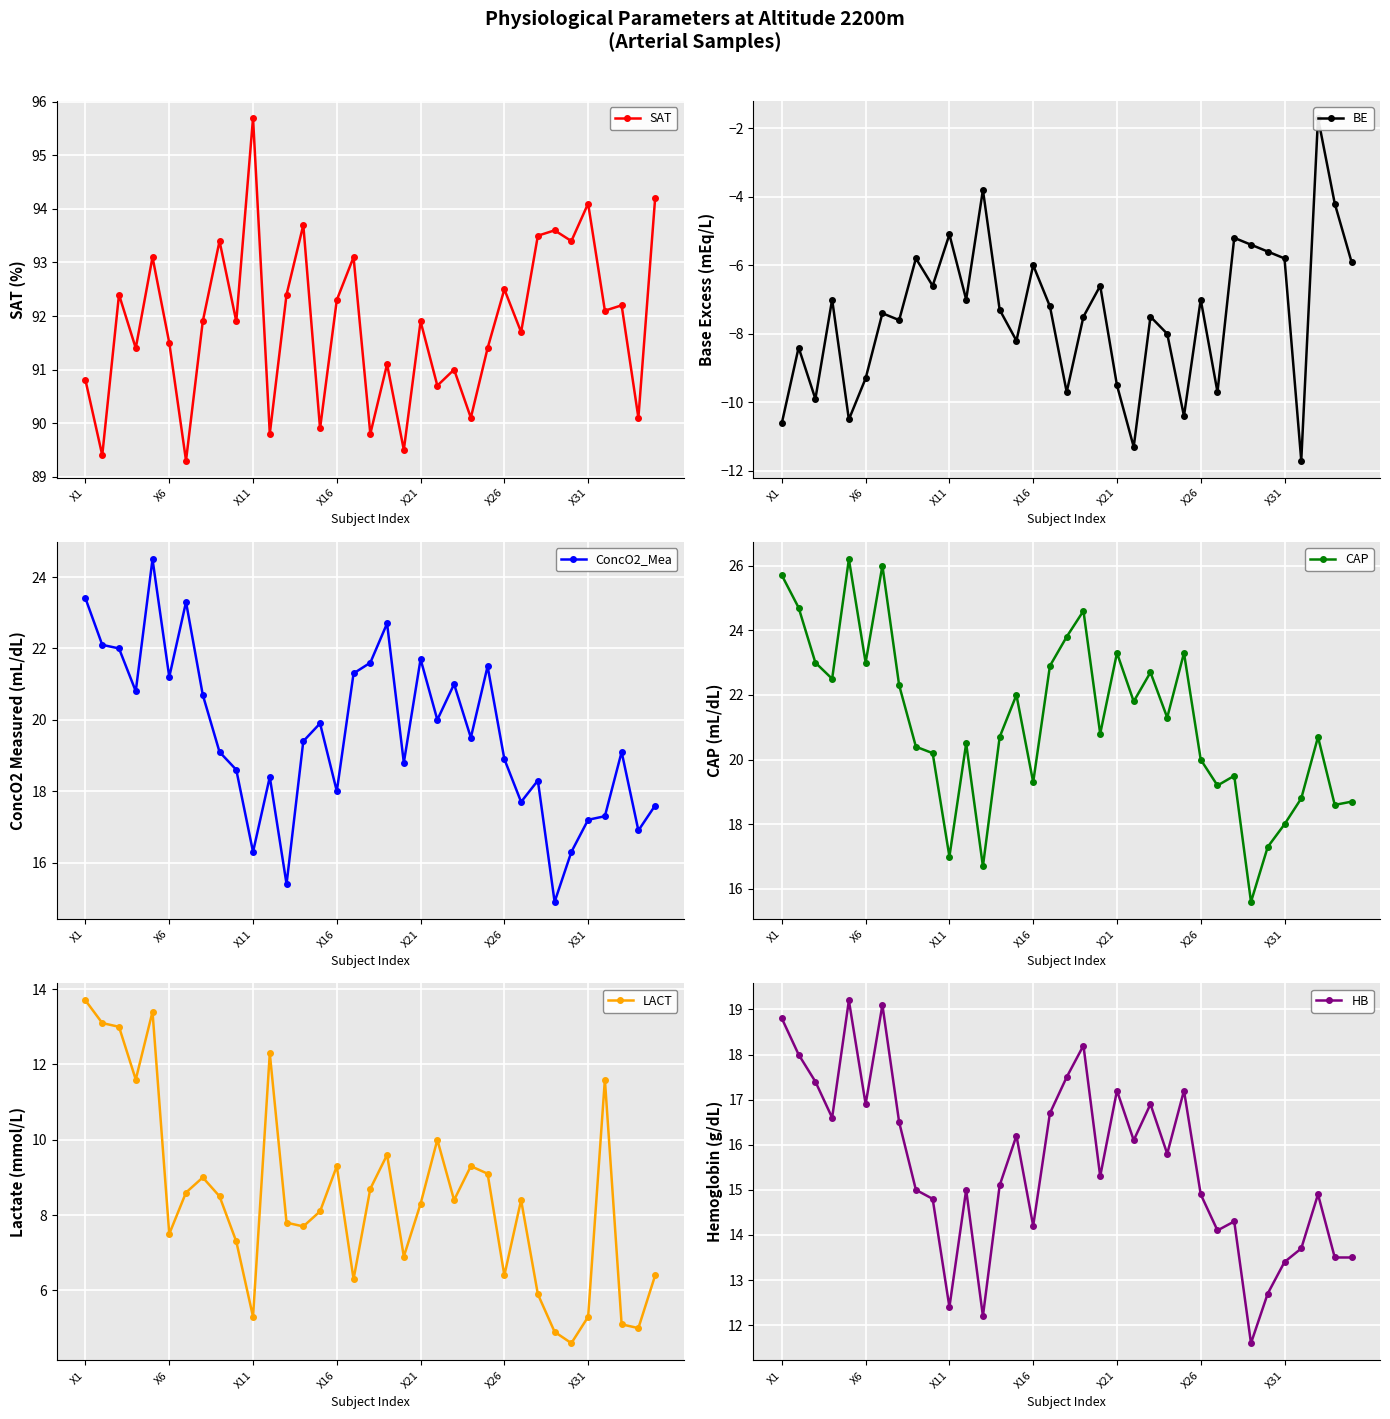

What is the difference between the BE values at 17 and 11?

2.7